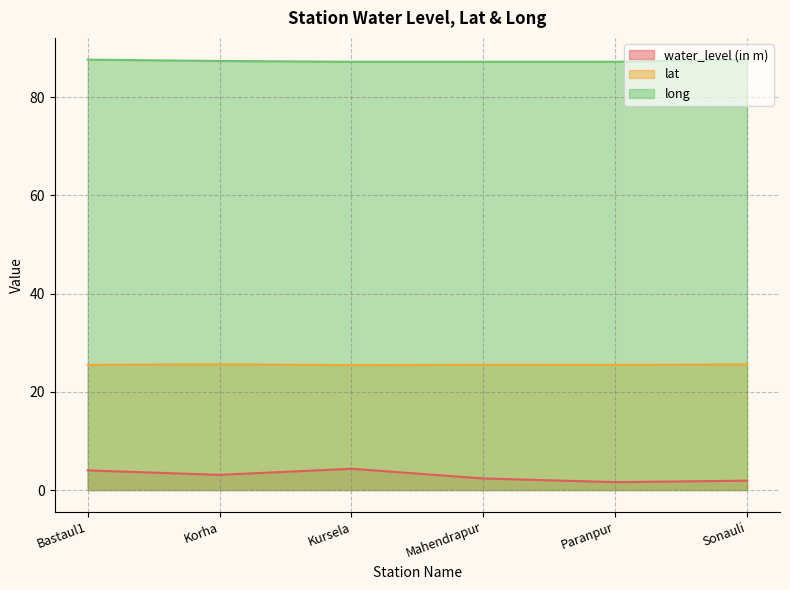

True or false: lat and long intersect in this chart.

False